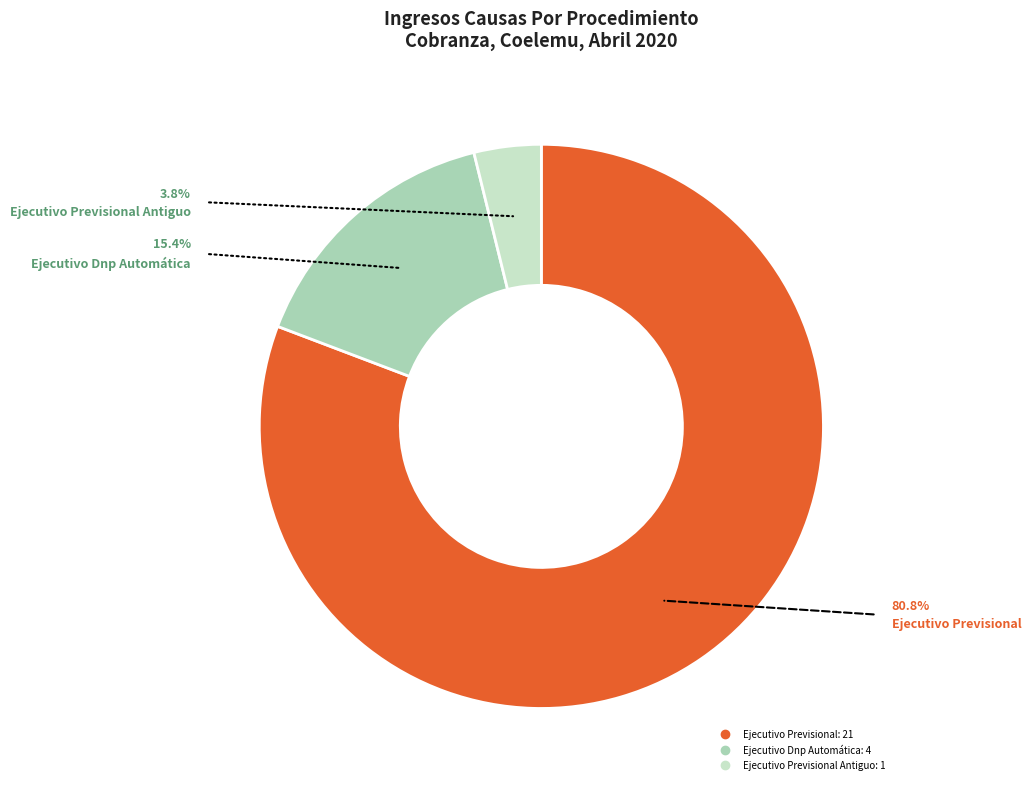

Is there any slice that represents more than half of the pie?

Yes